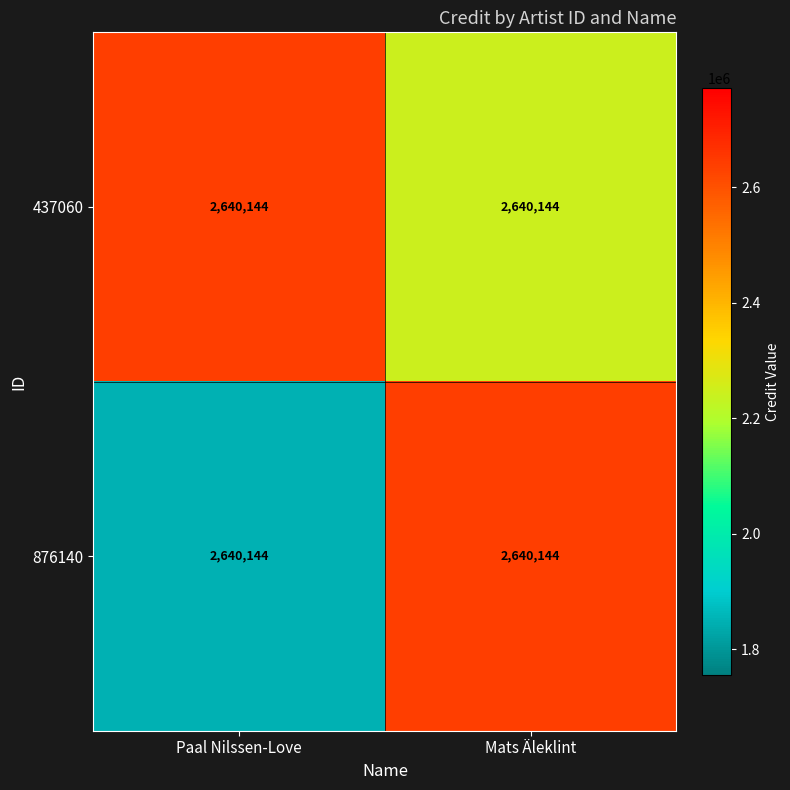

What is the highest value of the 876140 series?

2640144.0